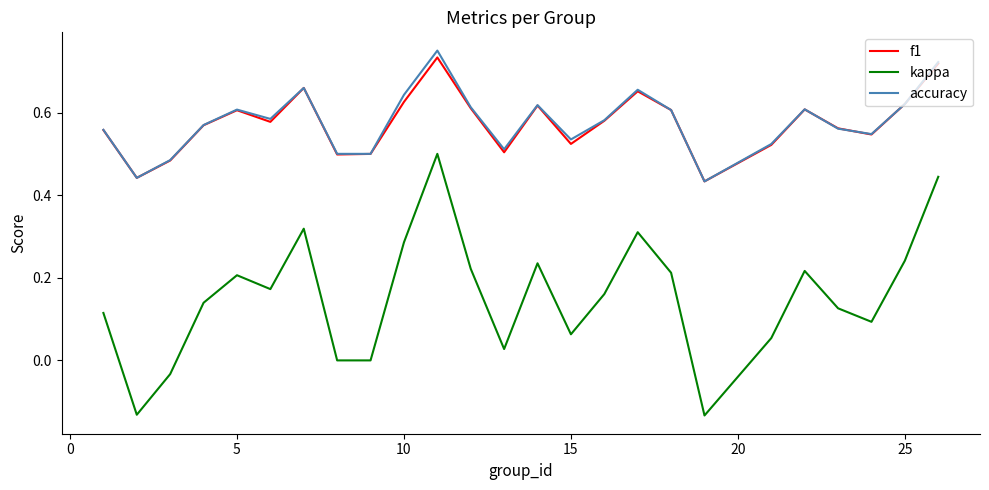

Which series has the widest spread of values?

kappa